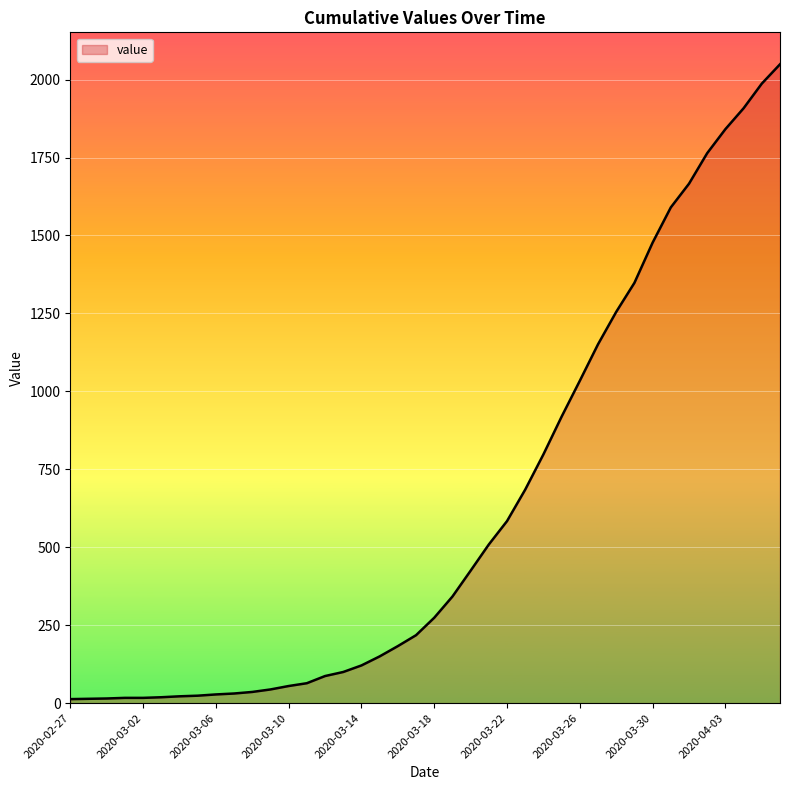

What is the difference between the maximum and minimum values?

2036